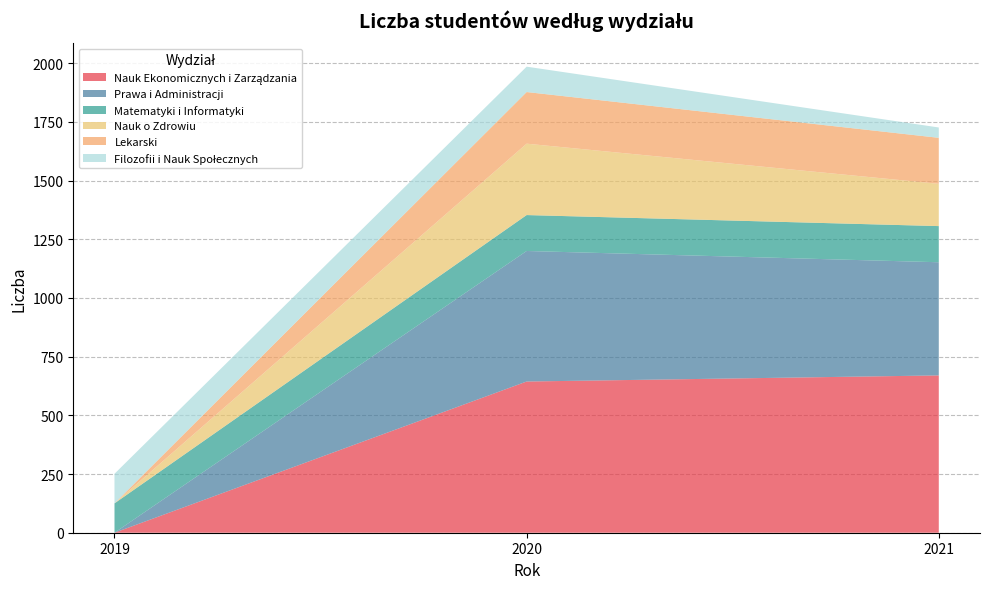

Reading right to left, list all the values displayed in this chart.

Nauk Ekonomicznych i Zarządzania: 2019=0	2020=644	2021=670
Prawa i Administracji: 2019=0	2020=556	2021=482
Matematyki i Informatyki: 2019=125	2020=153	2021=154
Nauk o Zdrowiu: 2019=0	2020=304	2021=180
Lekarski: 2019=0	2020=220	2021=196
Filozofii i Nauk Społecznych: 2019=126	2020=108	2021=44